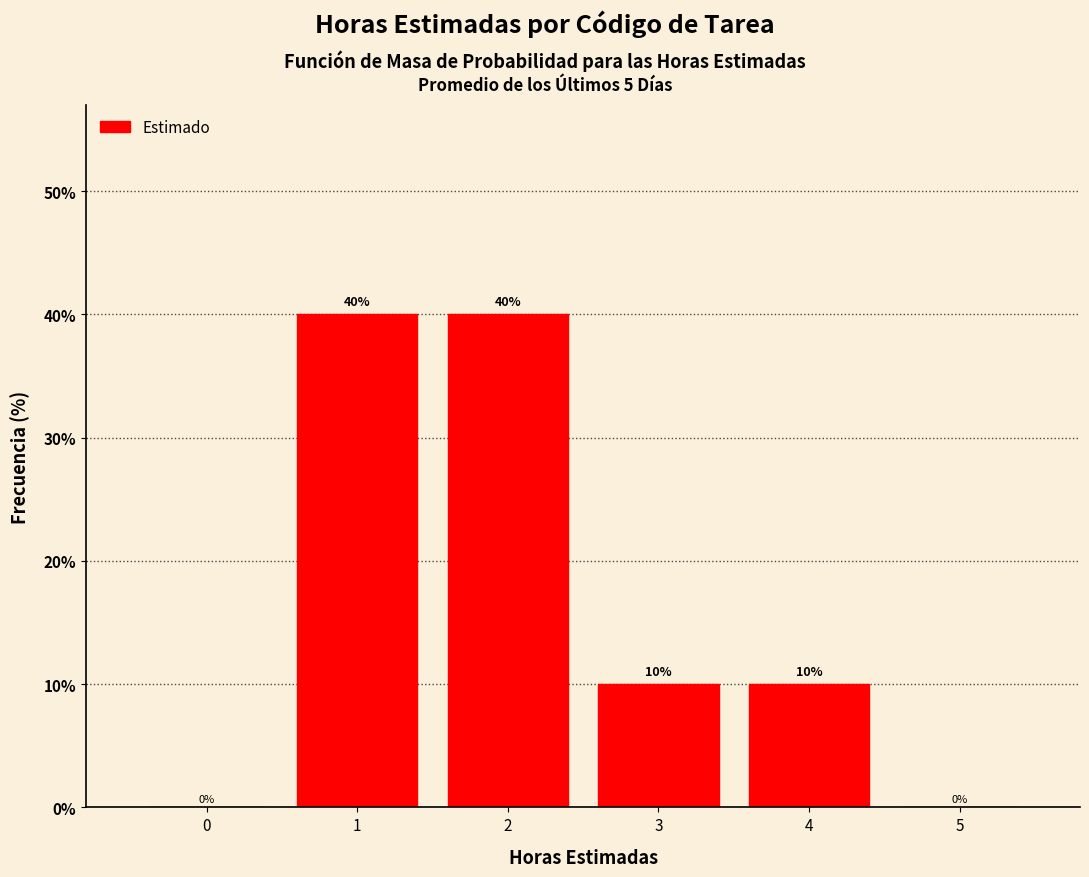

Reading left to right, transcribe all the data shown in this chart.

0=0	1=40	2=40	3=10	4=10	5=0